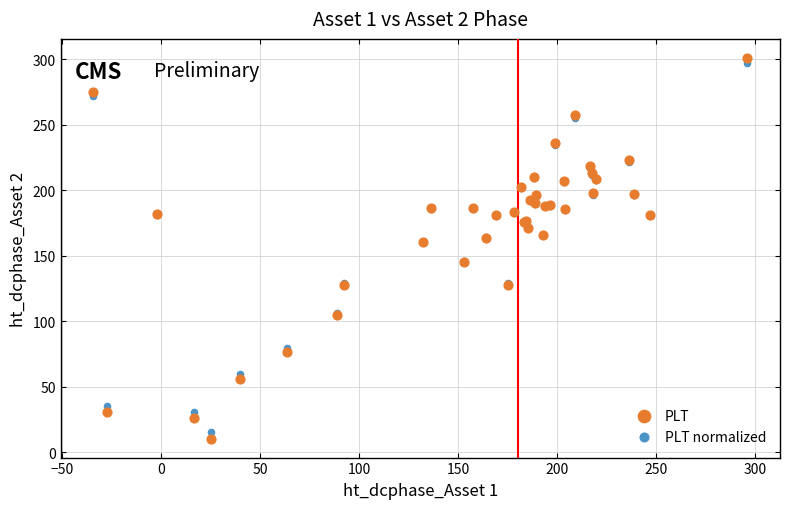

Which series reaches the minimum Y coordinate?

PLT